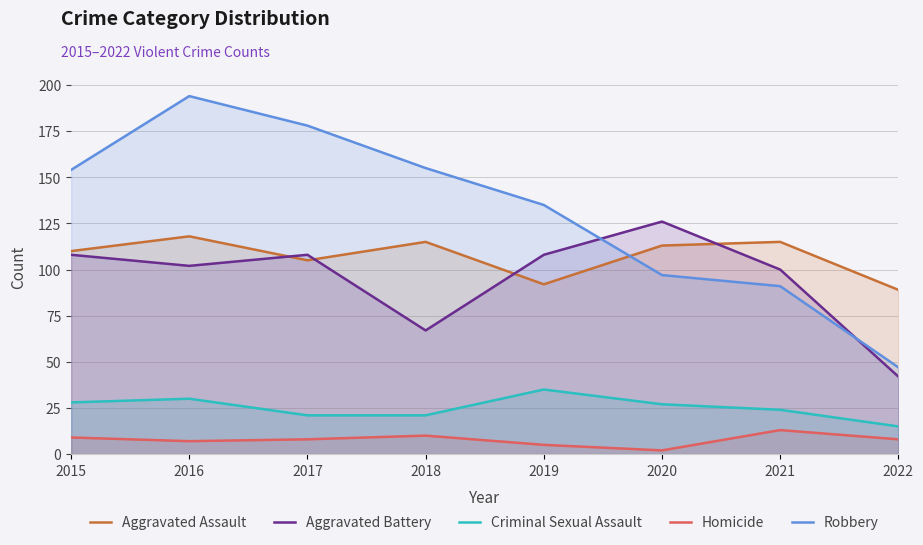

What is the difference between the highest and lowest values at 2015?

145